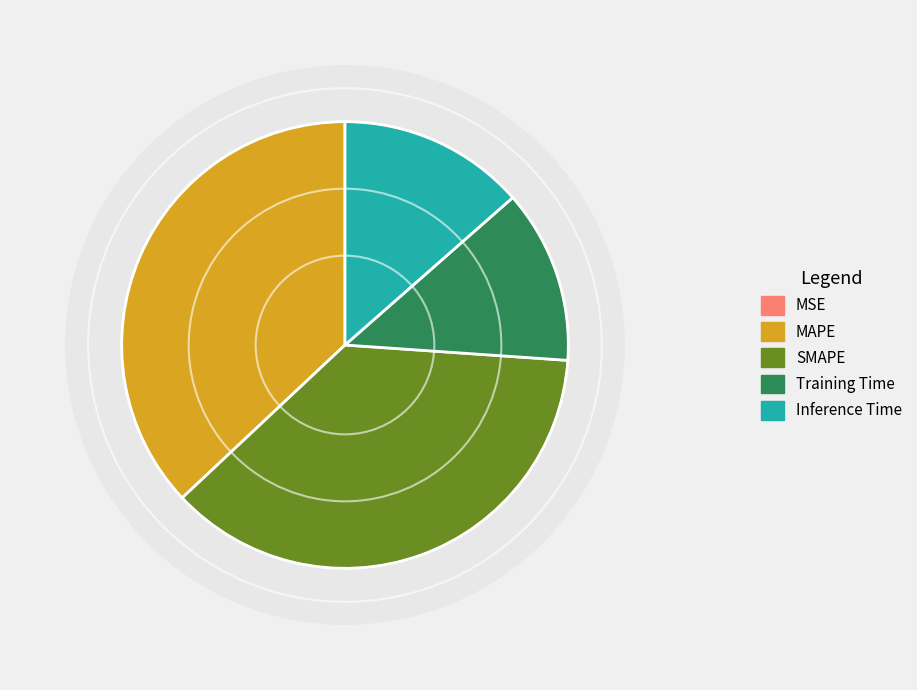

What portion of the pie excludes Training Time?

87.4%